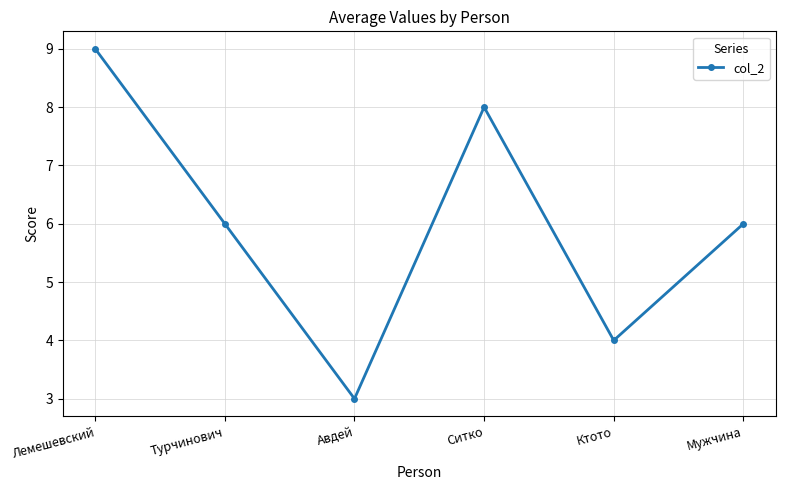

At which label does the data first exceed 6?

Лемешевский